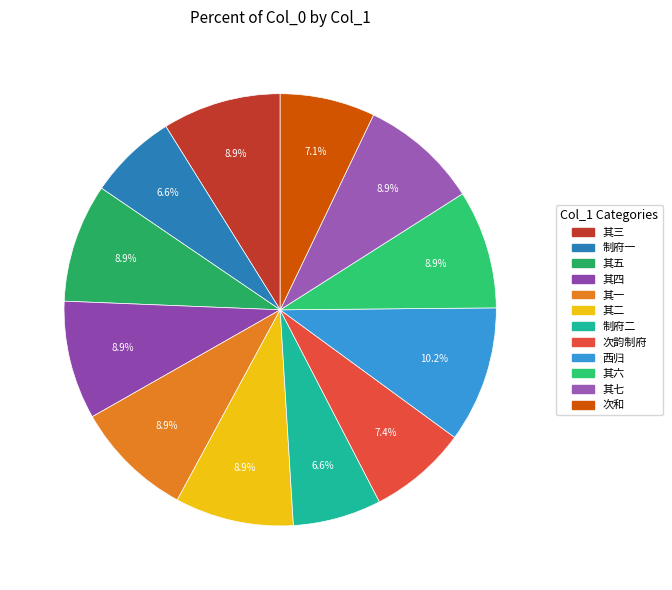

How many segments does this pie chart have?

12